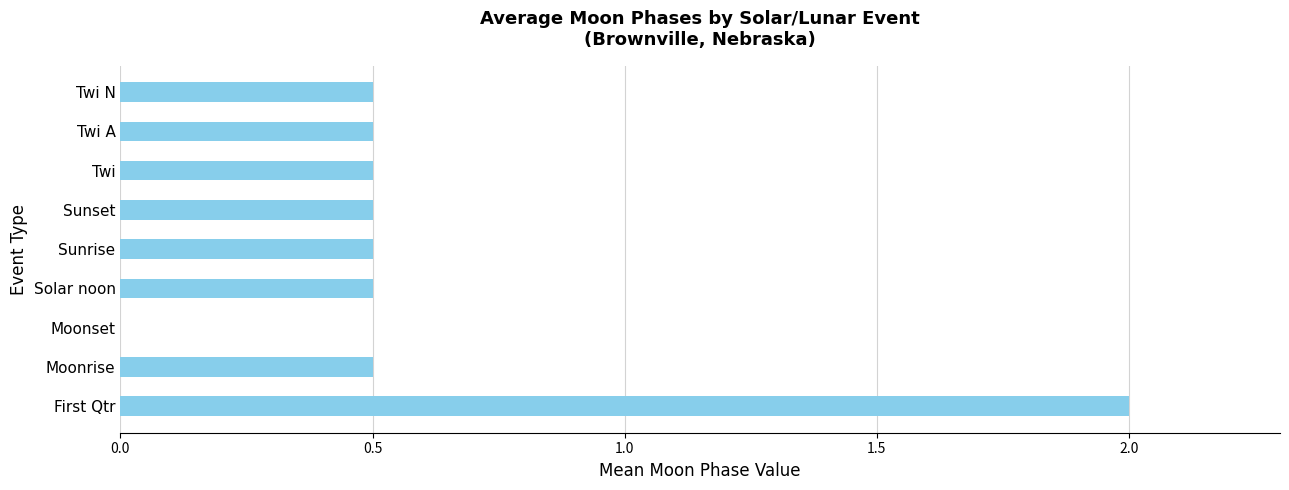

True or false: the data shows 0.5 at Twi N.

True